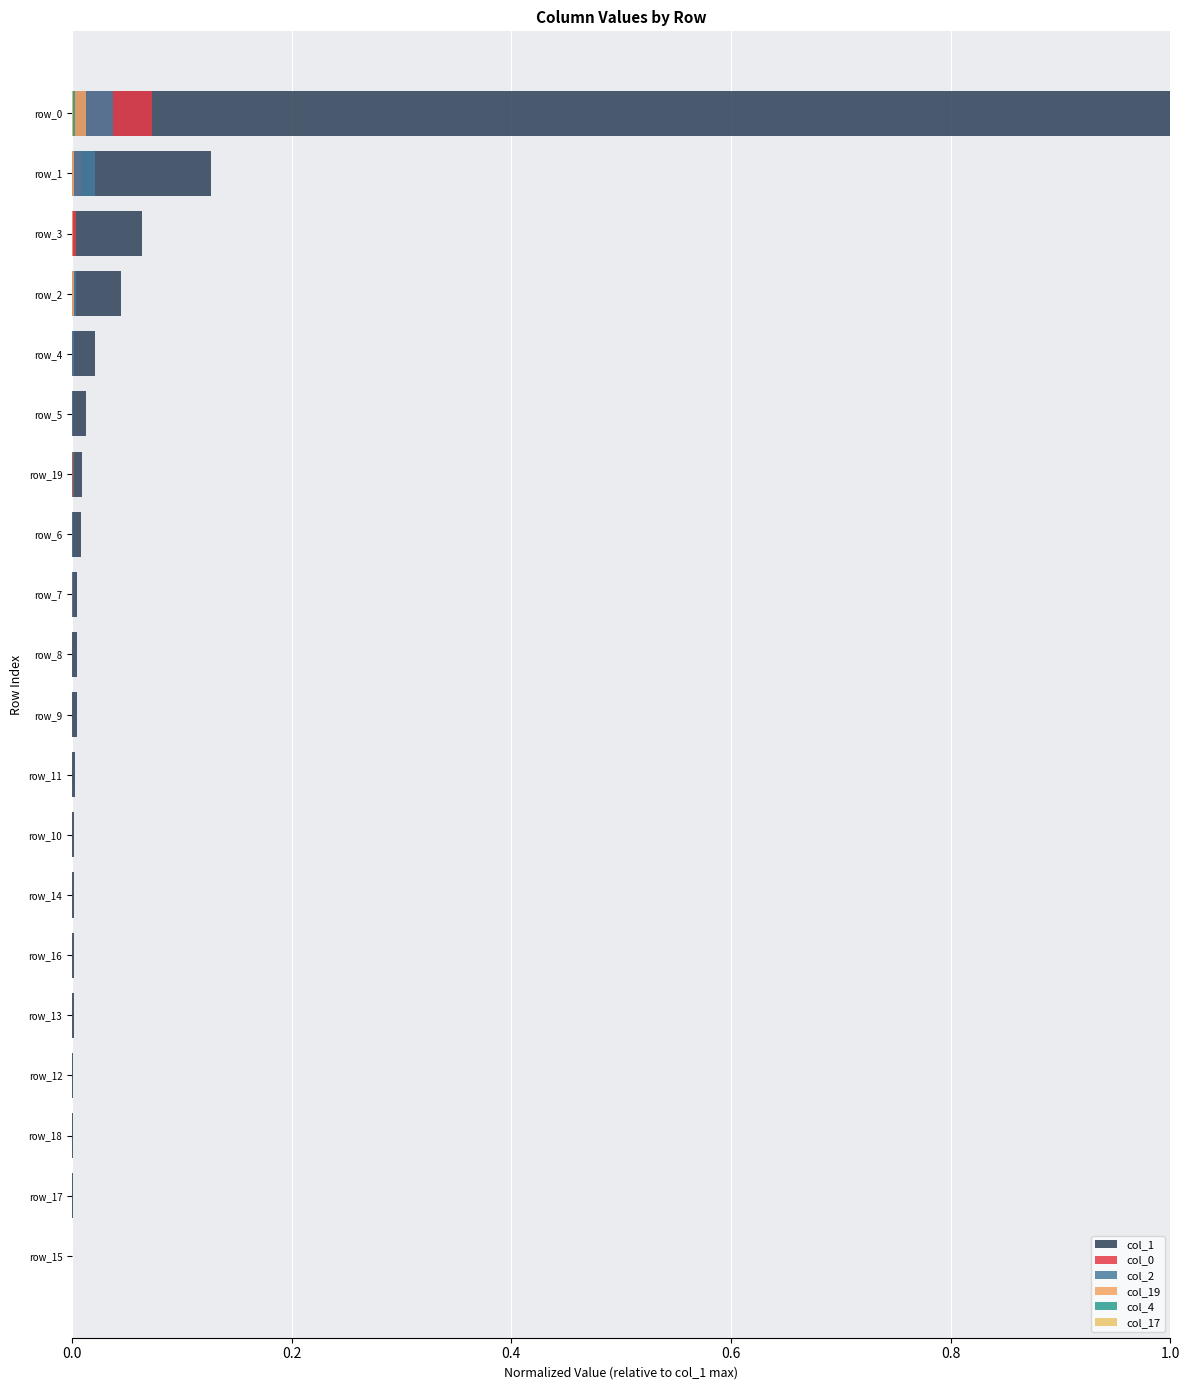

What is the difference between the second highest and second lowest values in the col_1 series?

0.1